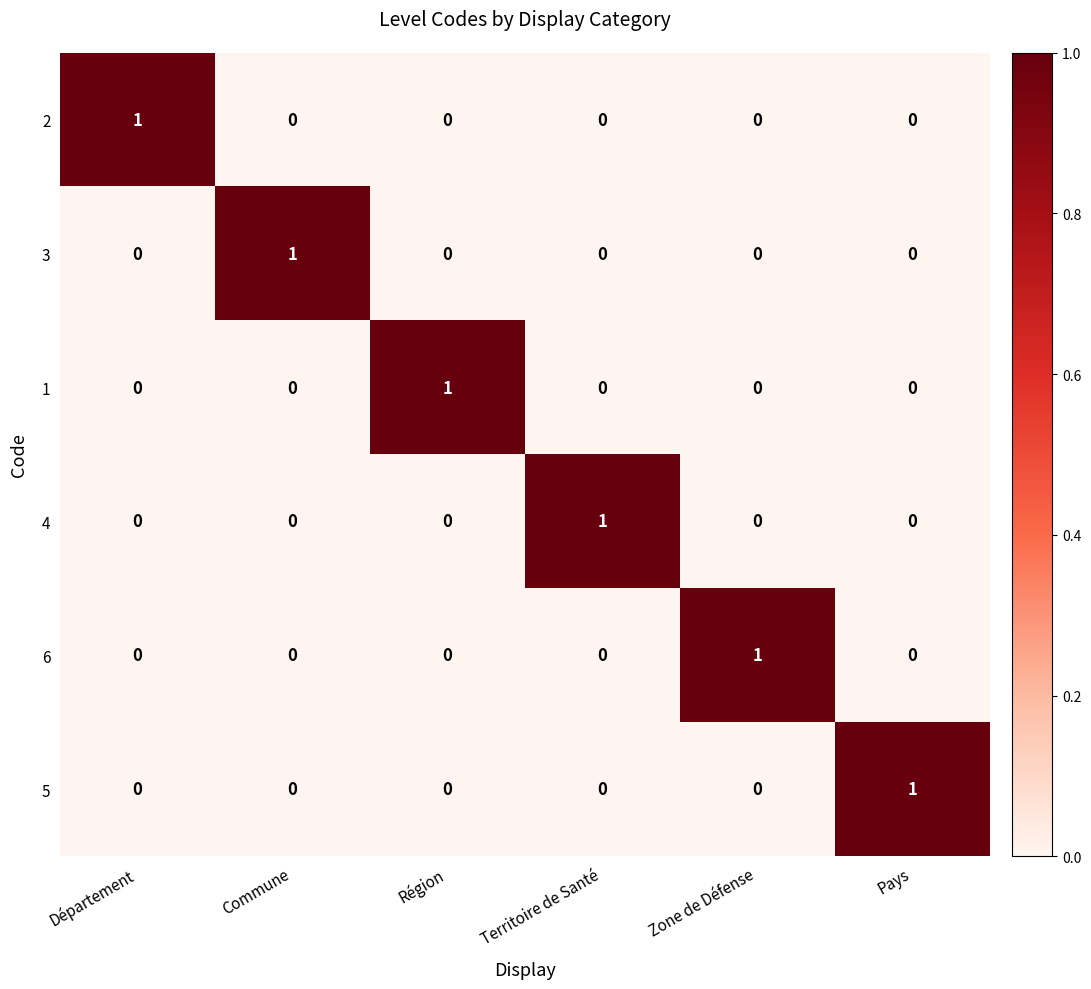

Which category has the highest value in the 5 series?

Pays